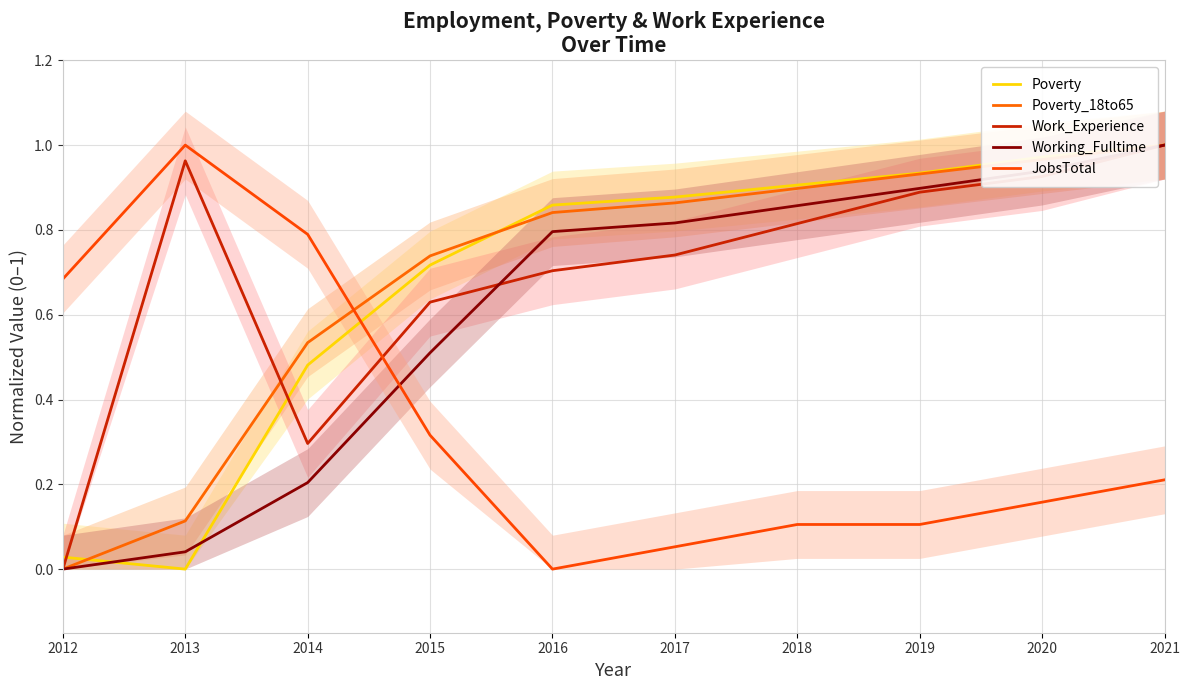

Which label corresponds to the smallest value in the chart?

2013